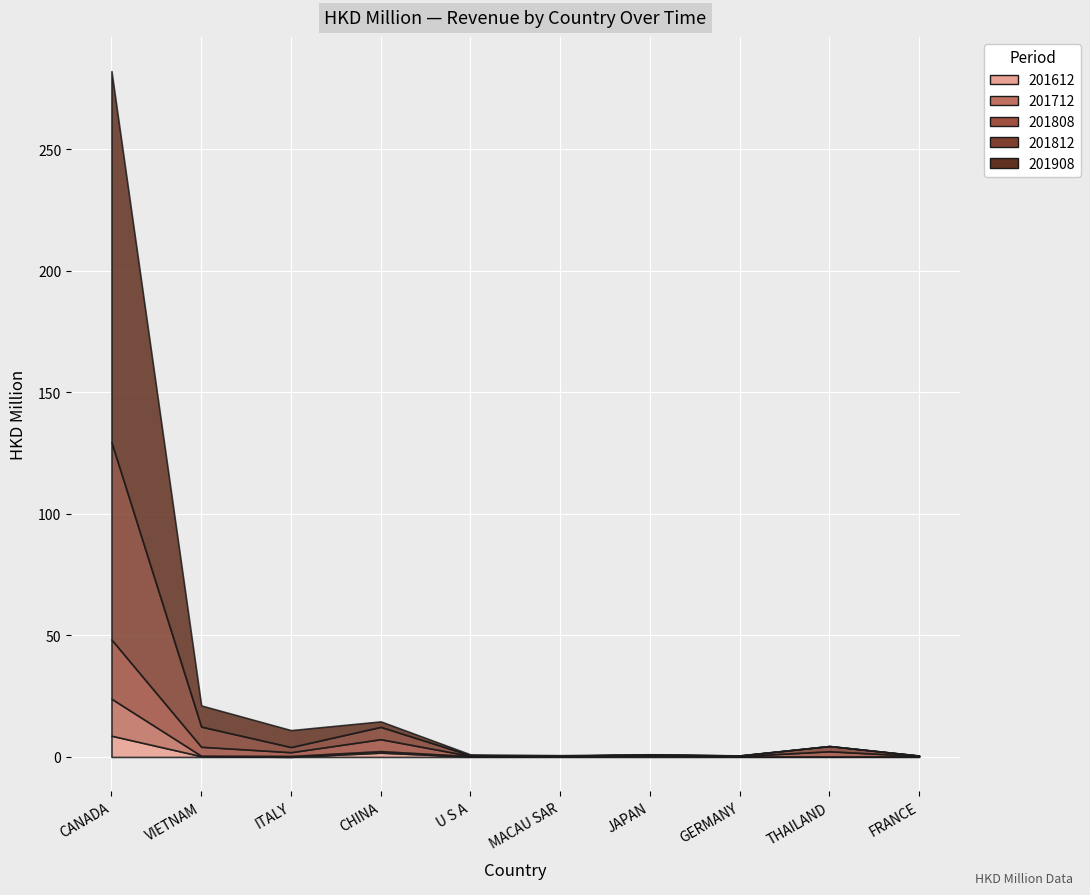

What is the average value of the 201812 series?

10.0